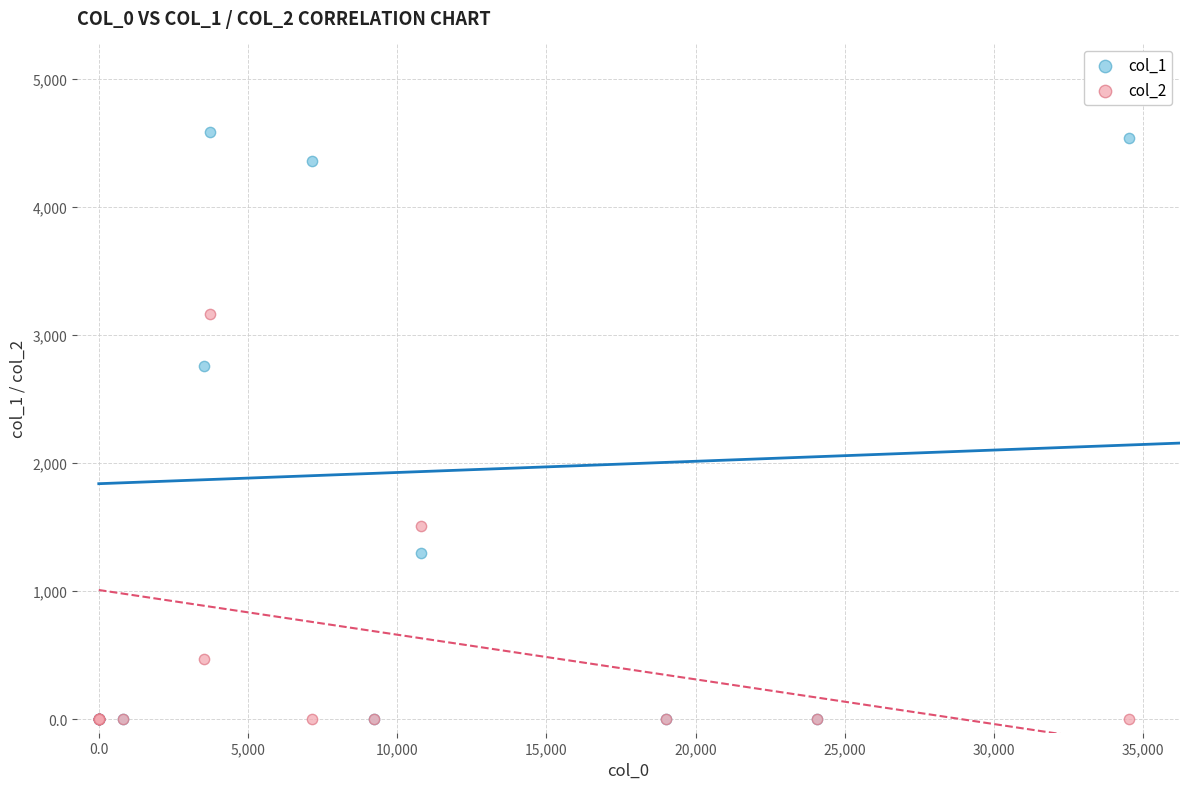

Across all series, what Y value is closest to 2293?

2753.4